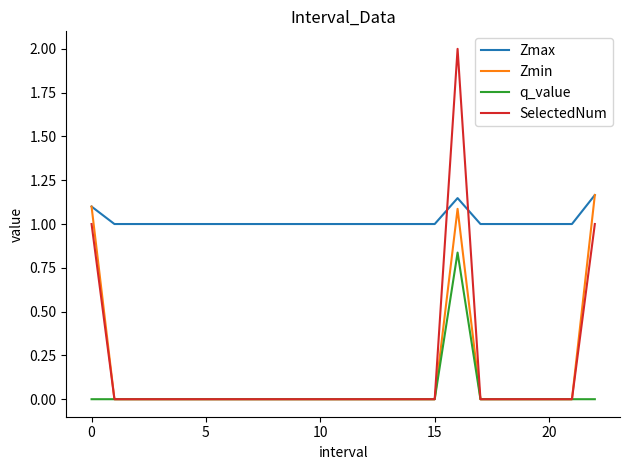

Which series has the largest range (max minus min)?

SelectedNum